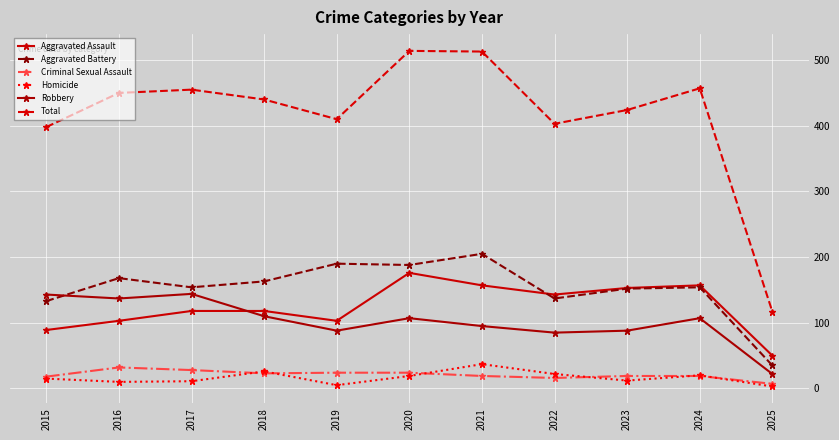

Which series changed the most between 2020 and 2022?

Total